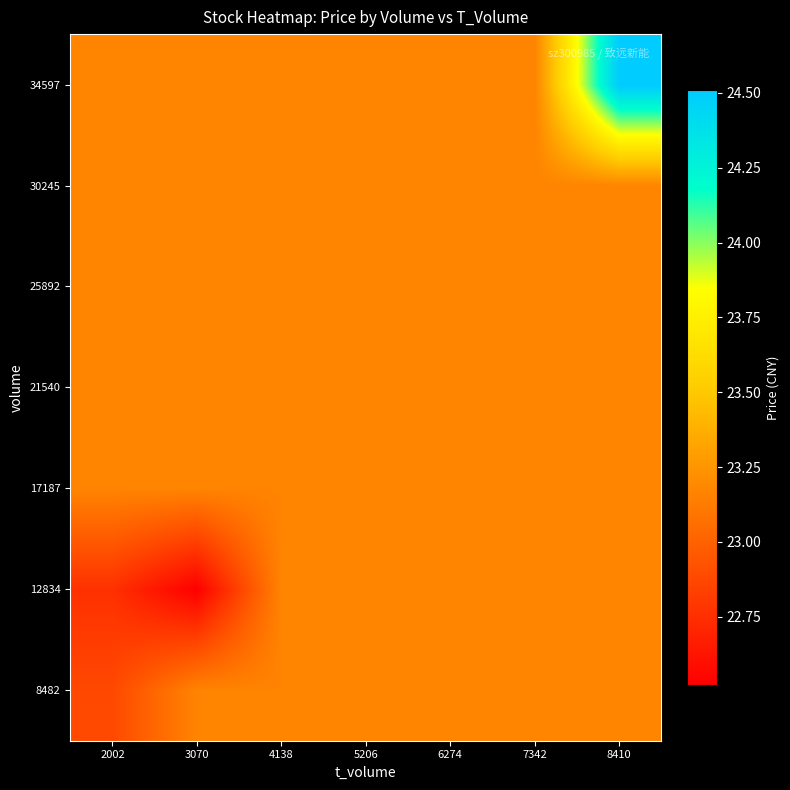

Rank the series at 2002 from lowest to highest value.

12834, 8482, 17187, 21540, 25892, 30245, 34597